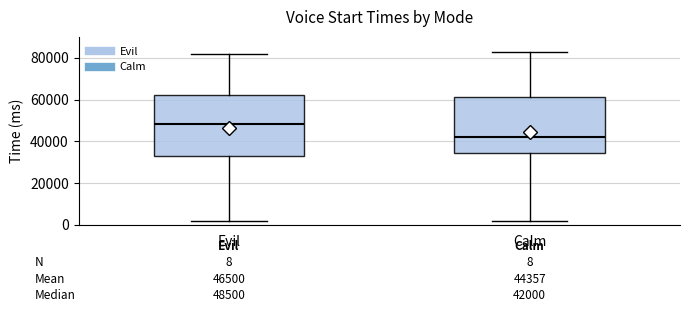

Which box has the lowest median line?

Calm